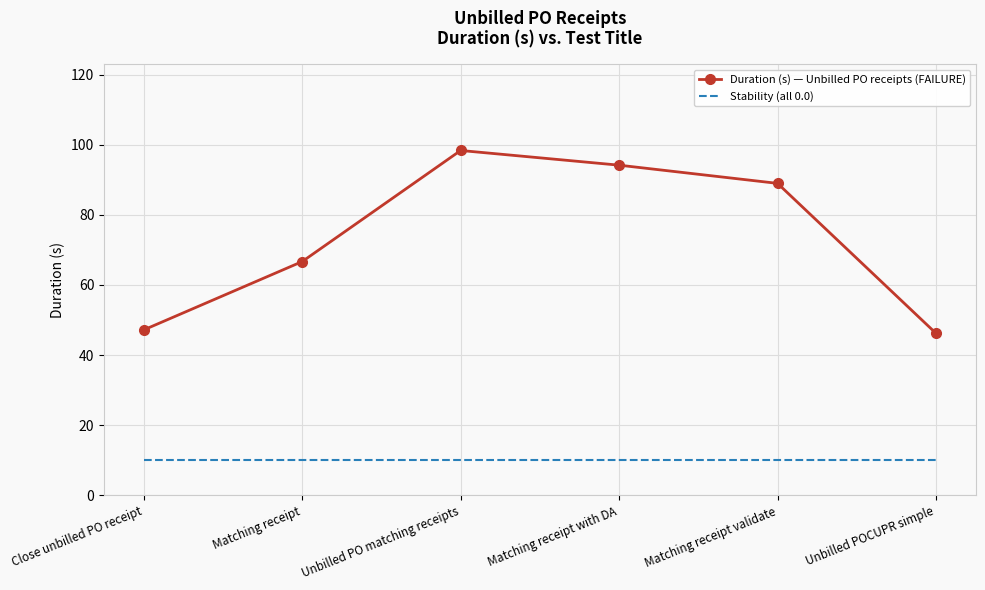

Reading left to right, extract all data points from this chart.

Duration (s) — Unbilled PO receipts (FAILURE): 47.2	66.7	98.3	94.2	89.0	46.2
Stability (all 0.0): 10.0	10.0	10.0	10.0	10.0	10.0